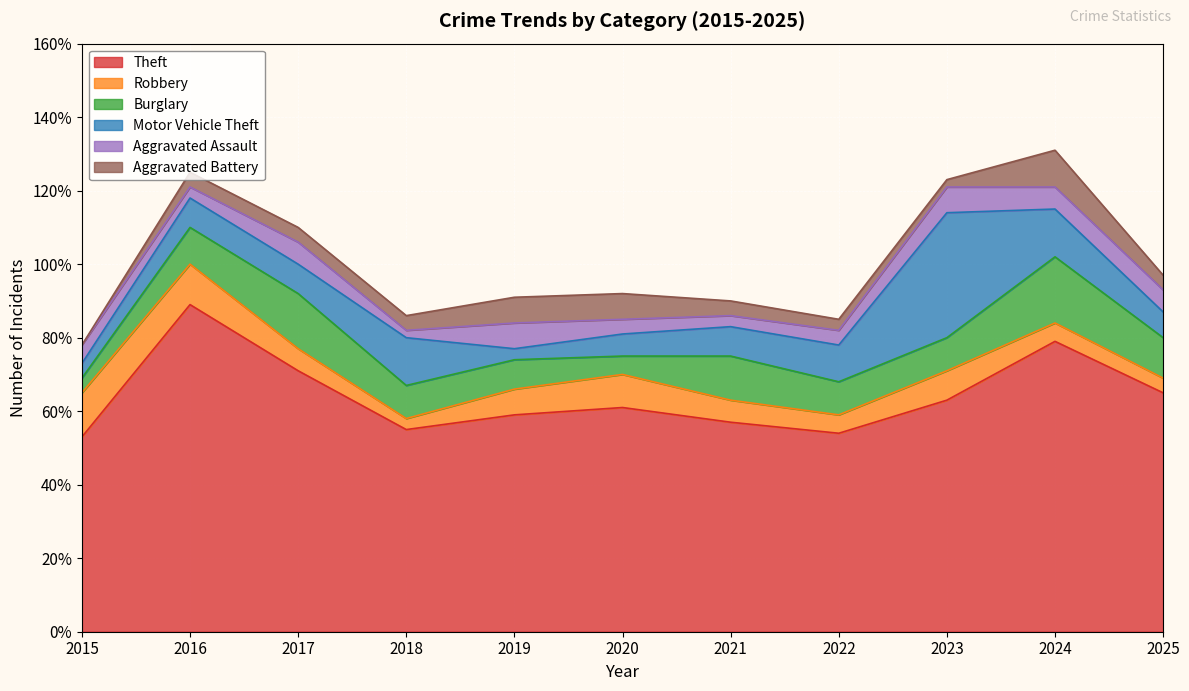

What is the sum of all Aggravated Battery values?

49